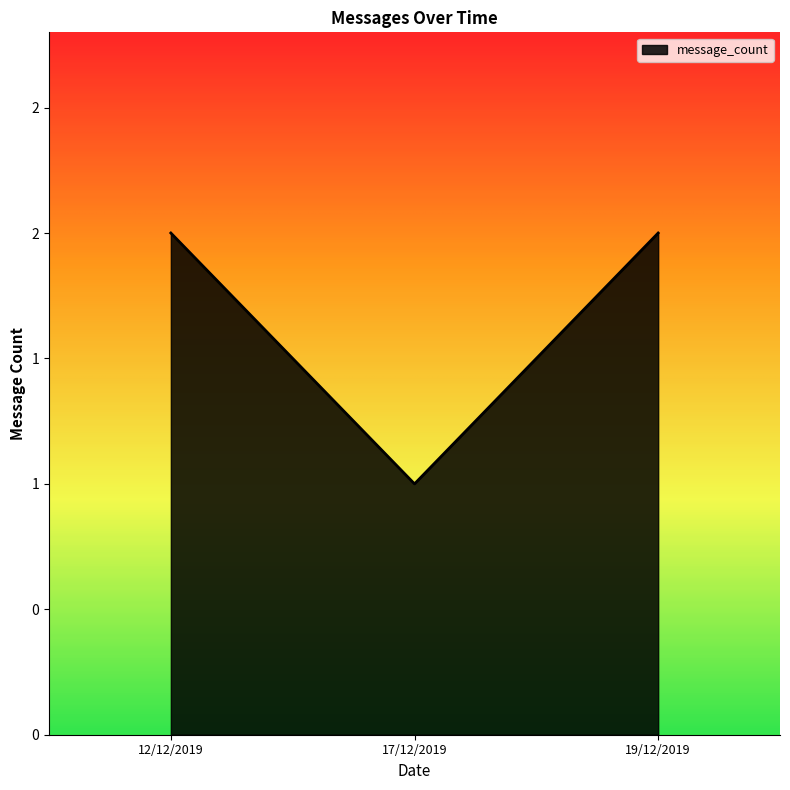

Does the chart have visible grid lines?

No